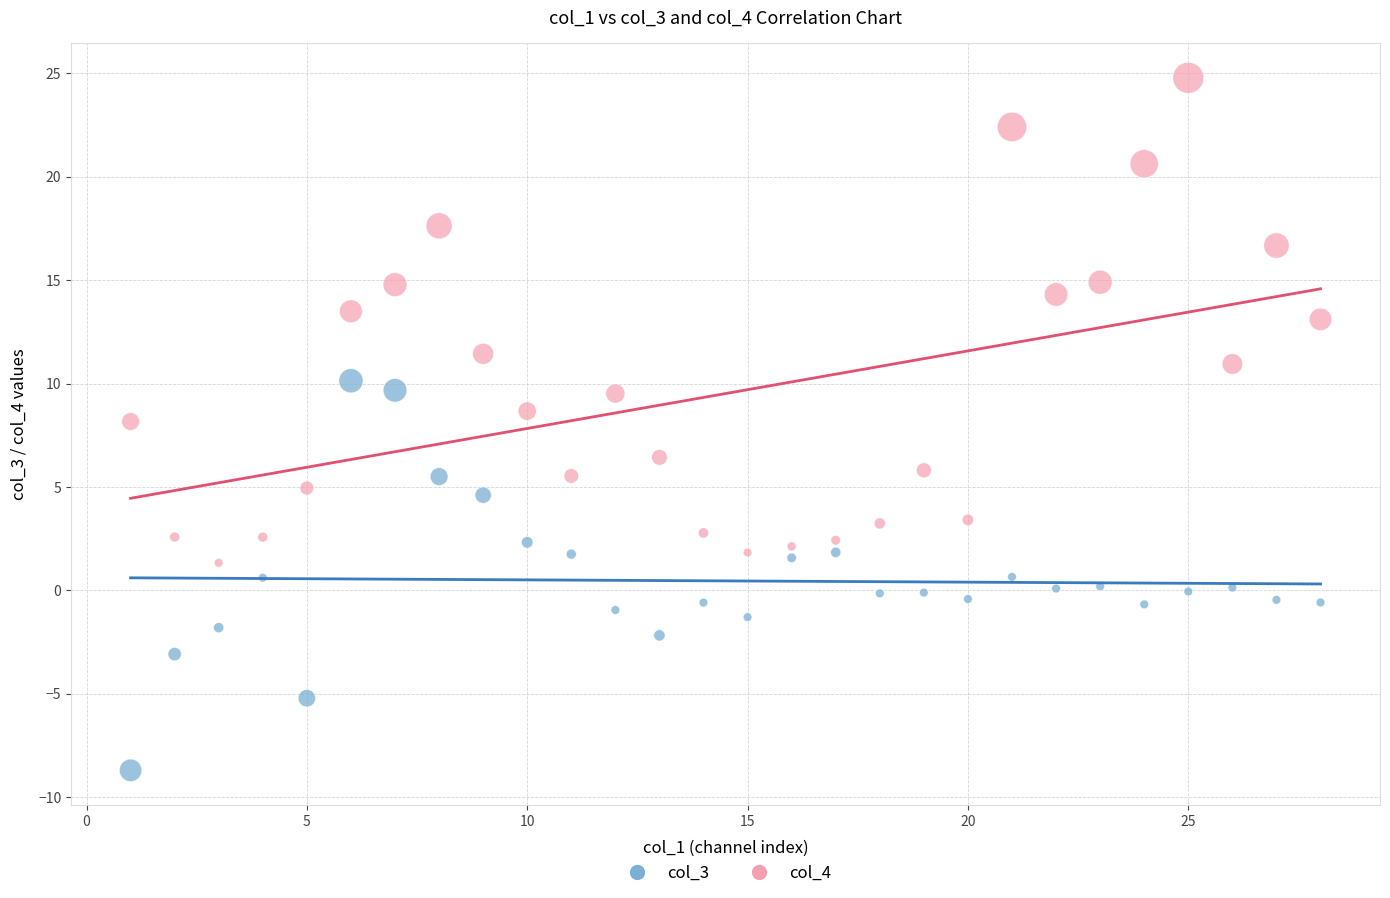

How many data points are displayed?

56